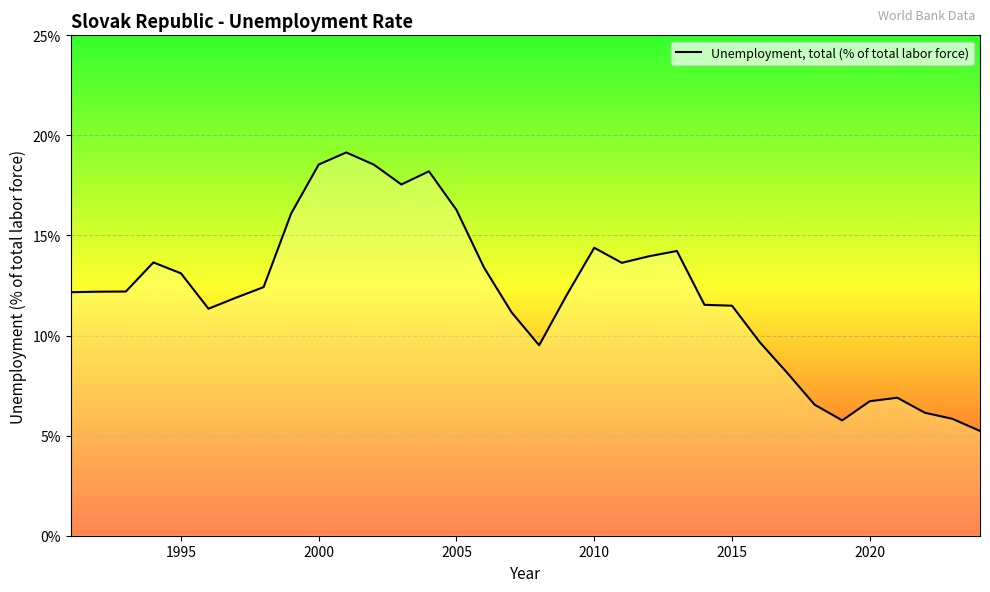

What is the minimum value shown in the chart?

5.2